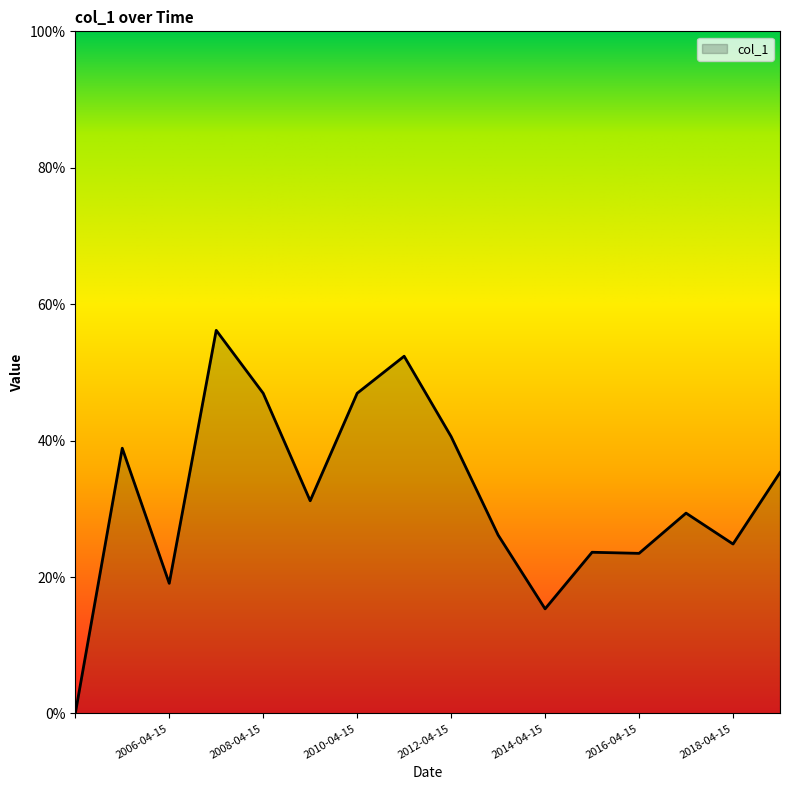

How many positive values are there?

15